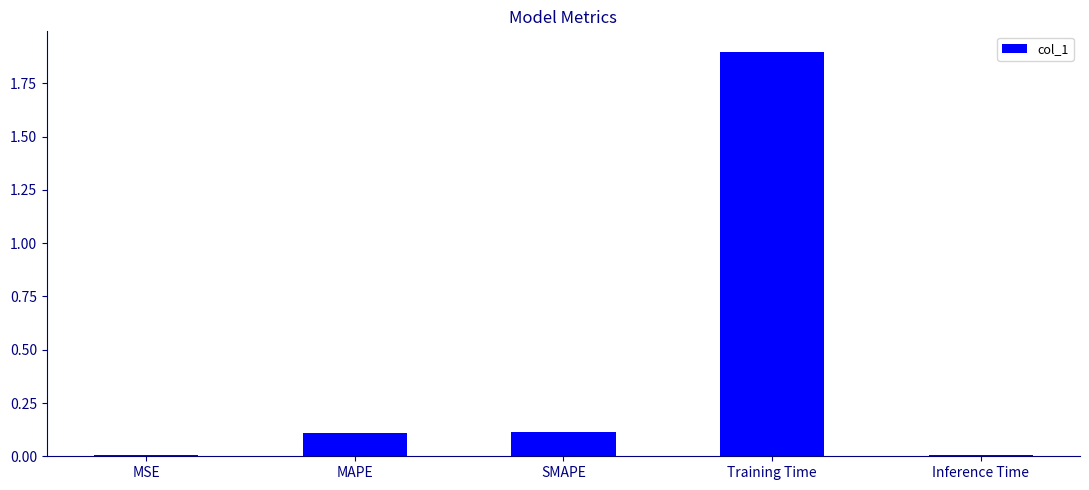

What is the change in value from Training Time to Inference Time?

-1.9